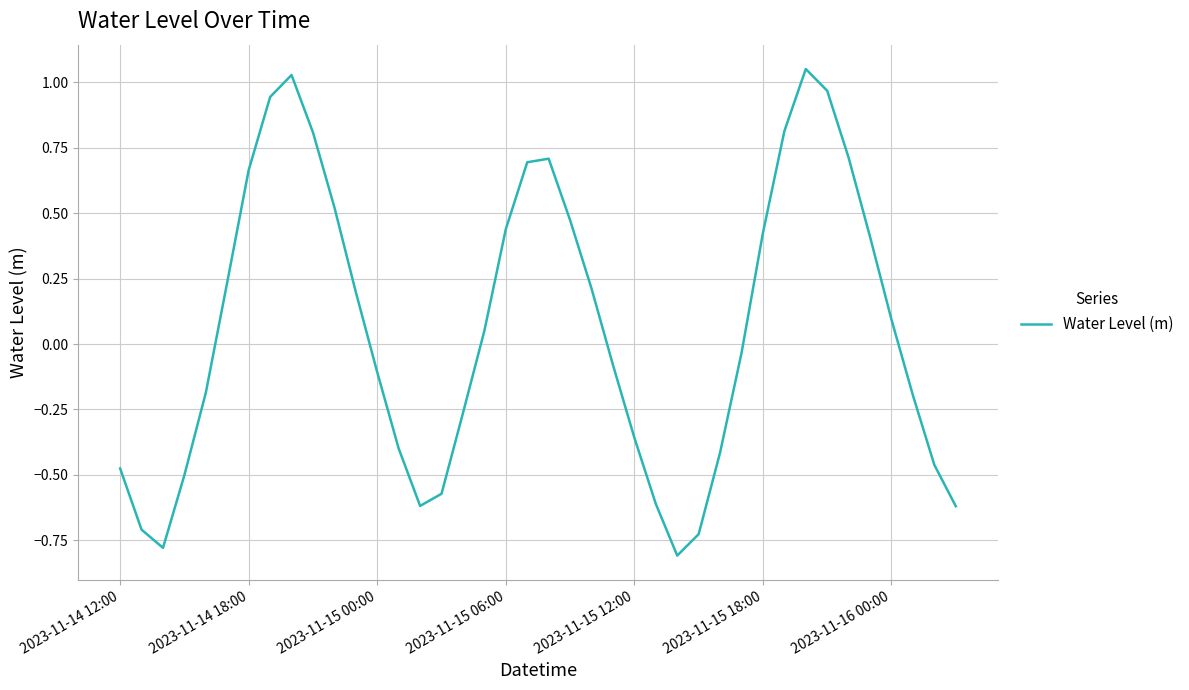

What is the difference between the maximum and minimum values?

1.9